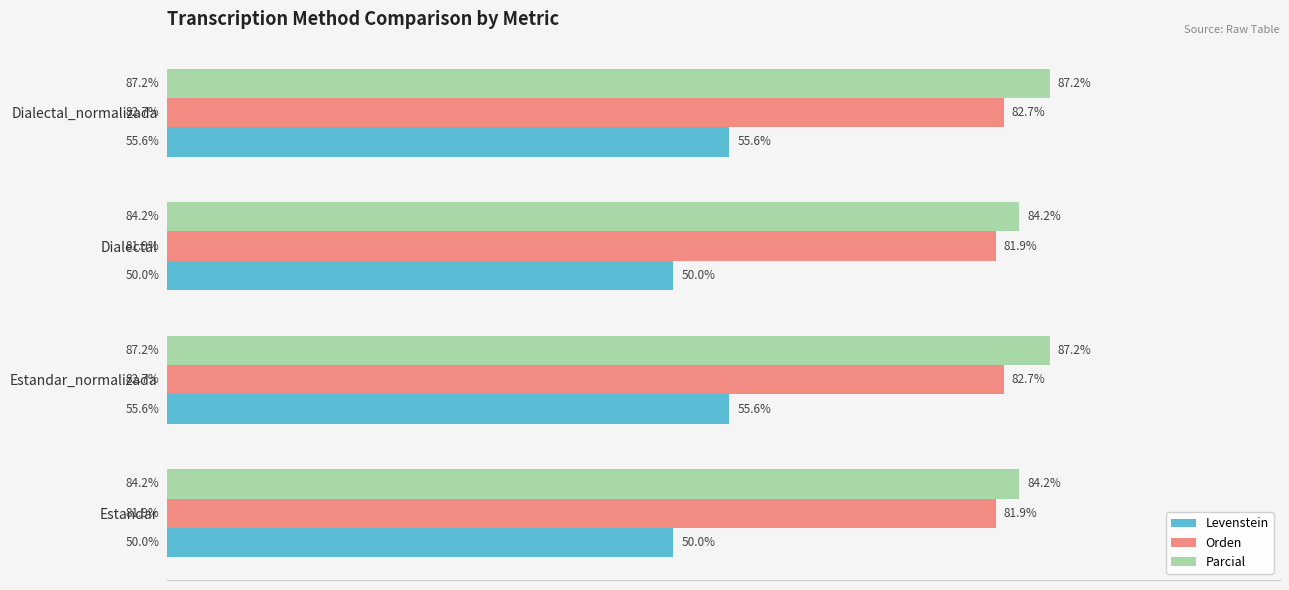

Is the value of Orden at Estandar_normalizada greater than the value of Levenstein at Dialectal?

Yes